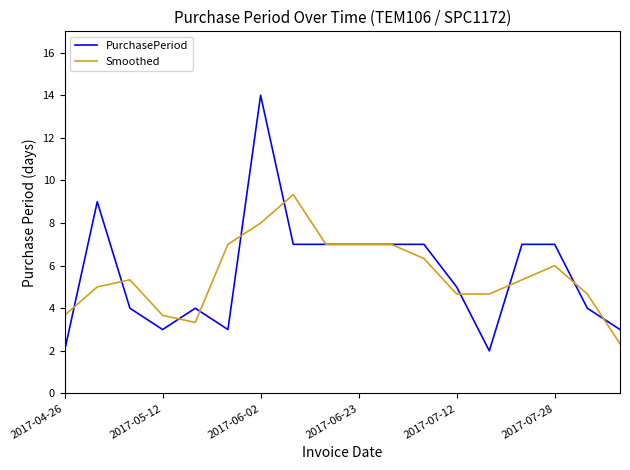

Which series has the largest range (max minus min)?

PurchasePeriod